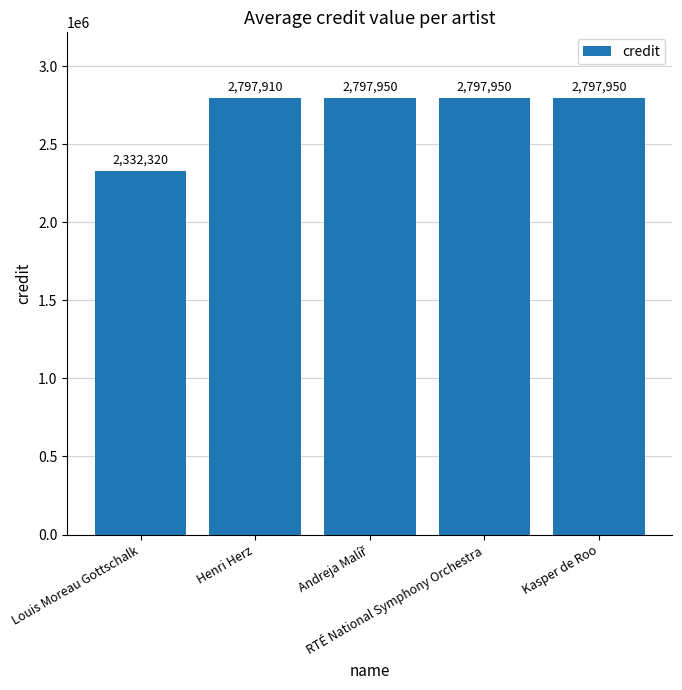

What is the difference between the maximum and minimum values?

465630